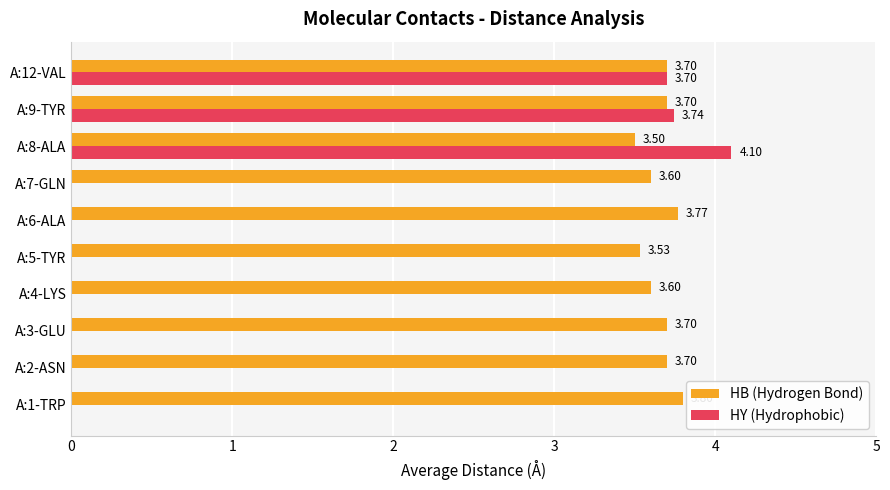

At which category is the sum across all series the highest?

A:8-ALA